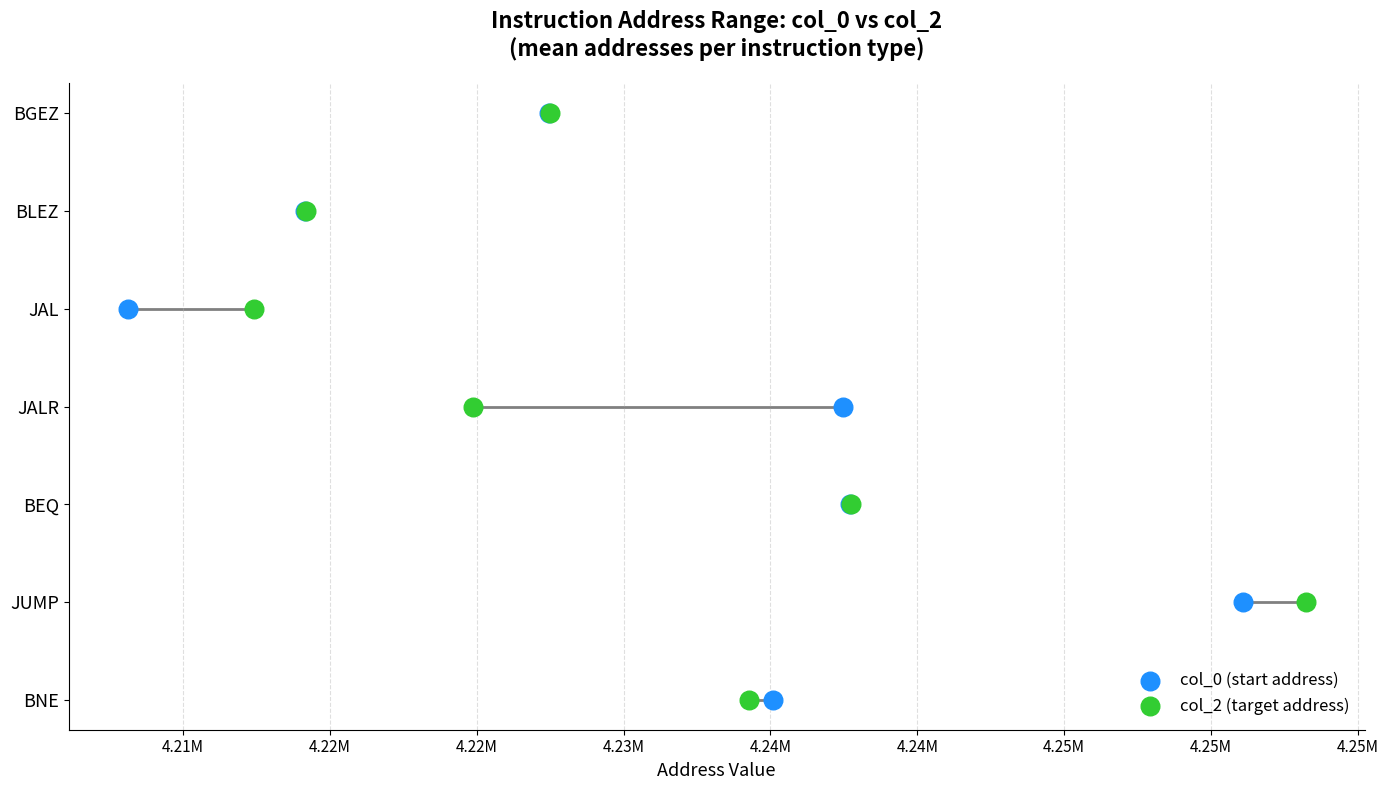

What are all the series names shown in the legend?

col_0 (start address), col_2 (target address)